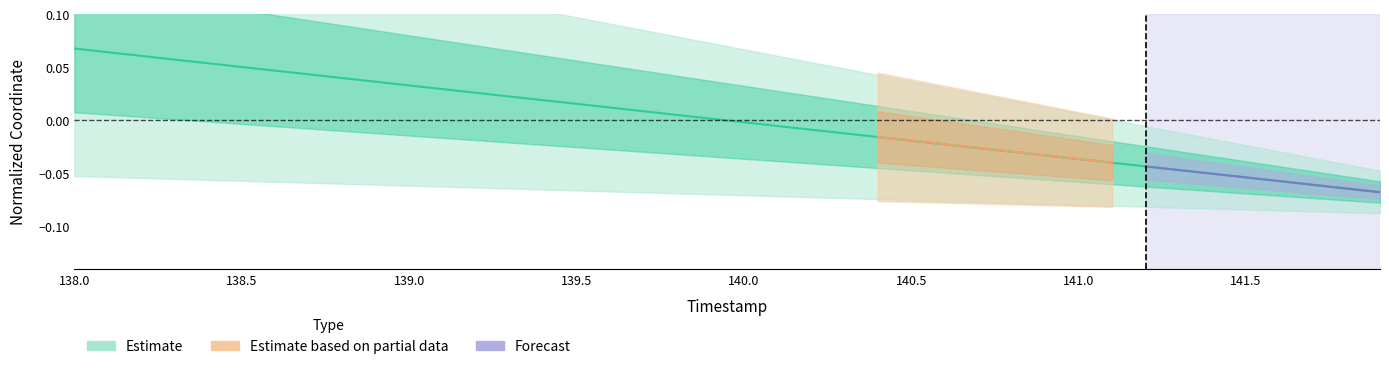

Between 139.4 and 138.7, which is larger?

138.7